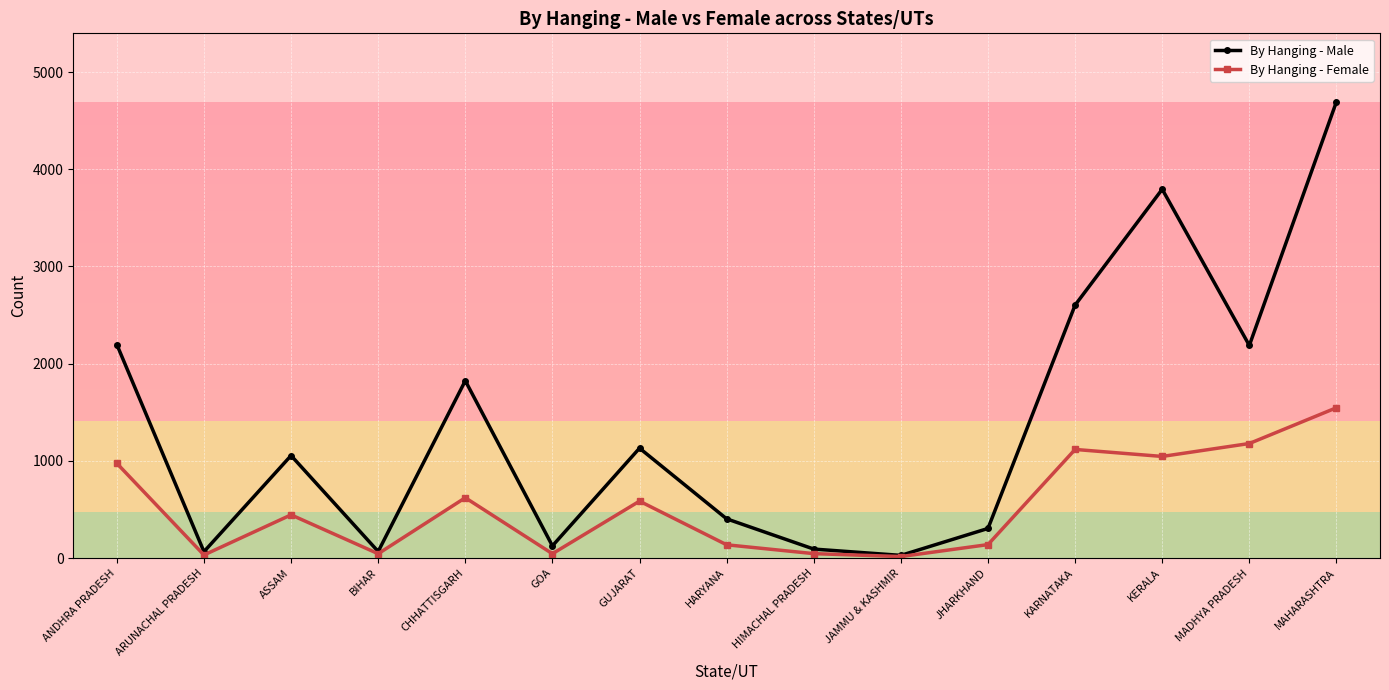

What is the maximum value for By Hanging - Female?

1546